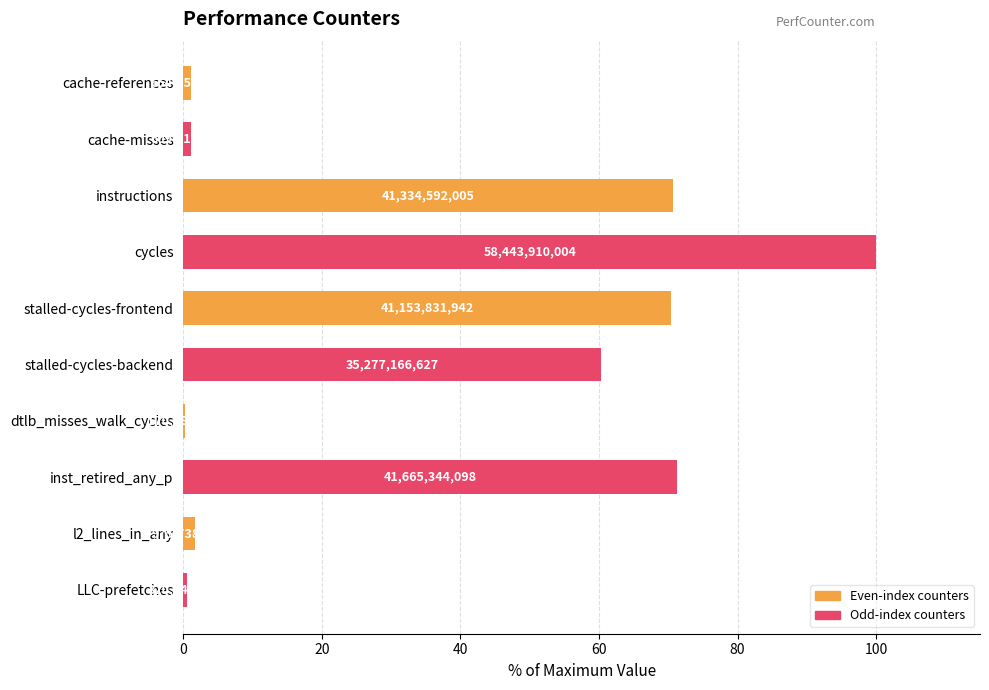

Are the bars horizontal?

Yes